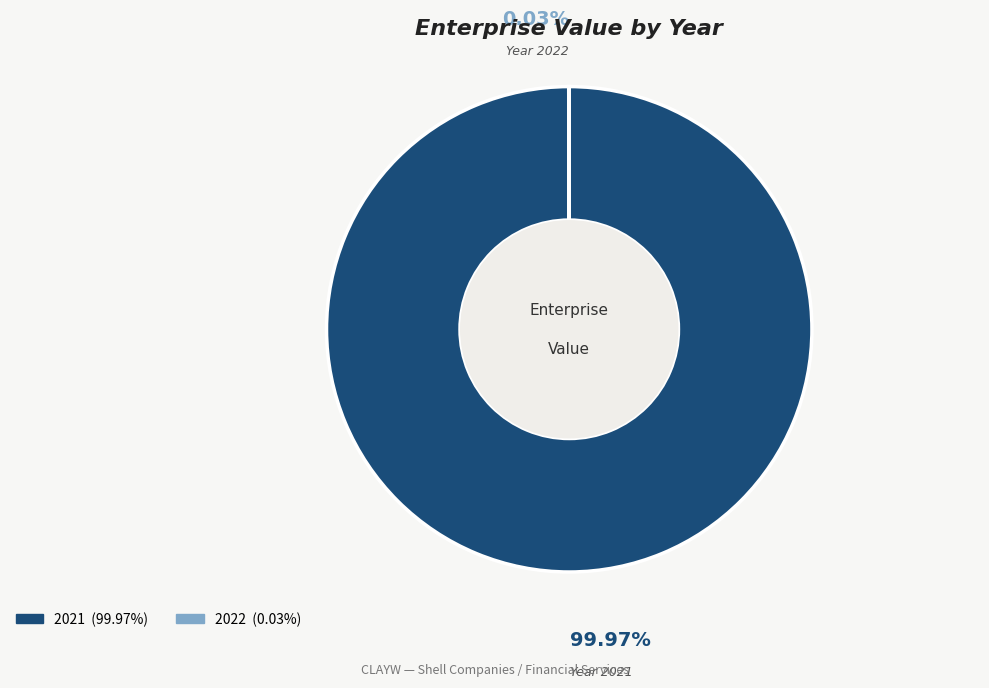

Which slice represents more than half of the pie?

2021